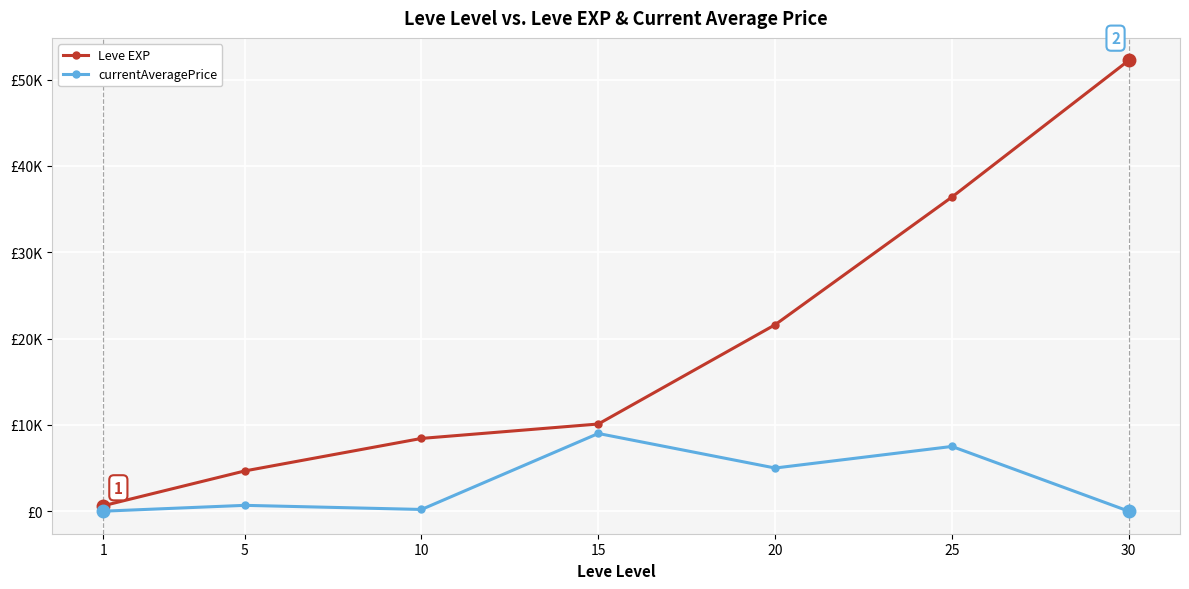

What are all the series names shown in the legend?

Leve EXP, currentAveragePrice